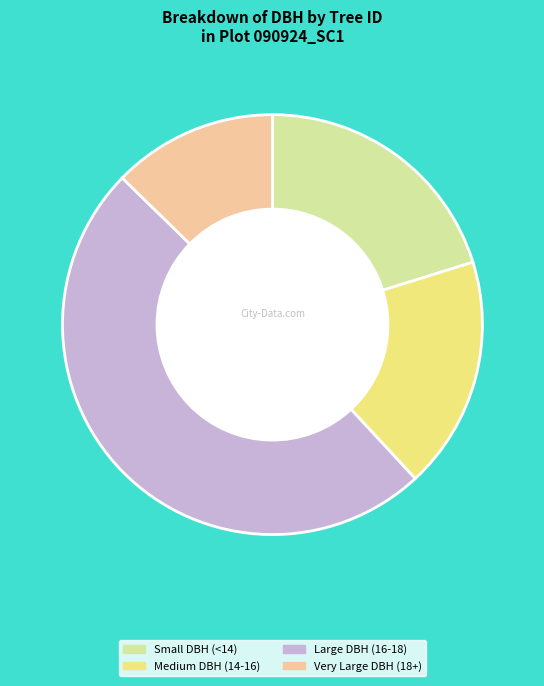

How many segments does this pie chart have?

4